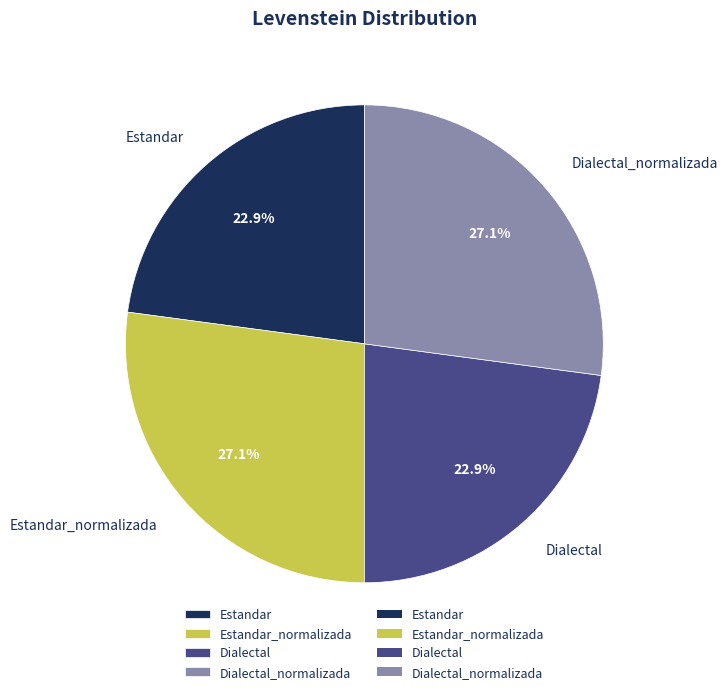

Do Estandar and Dialectal together represent more than half of the pie?

No